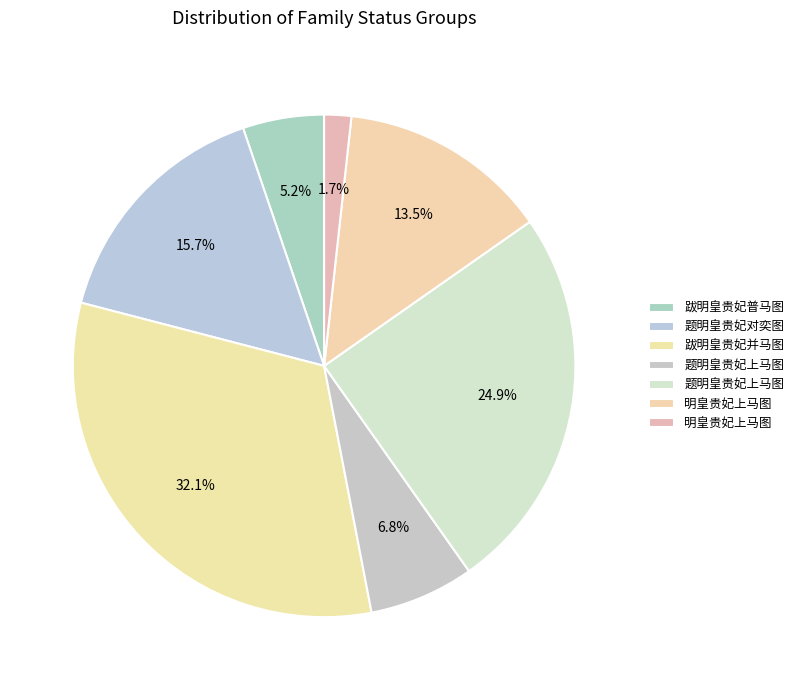

How many segments does this pie chart have?

7